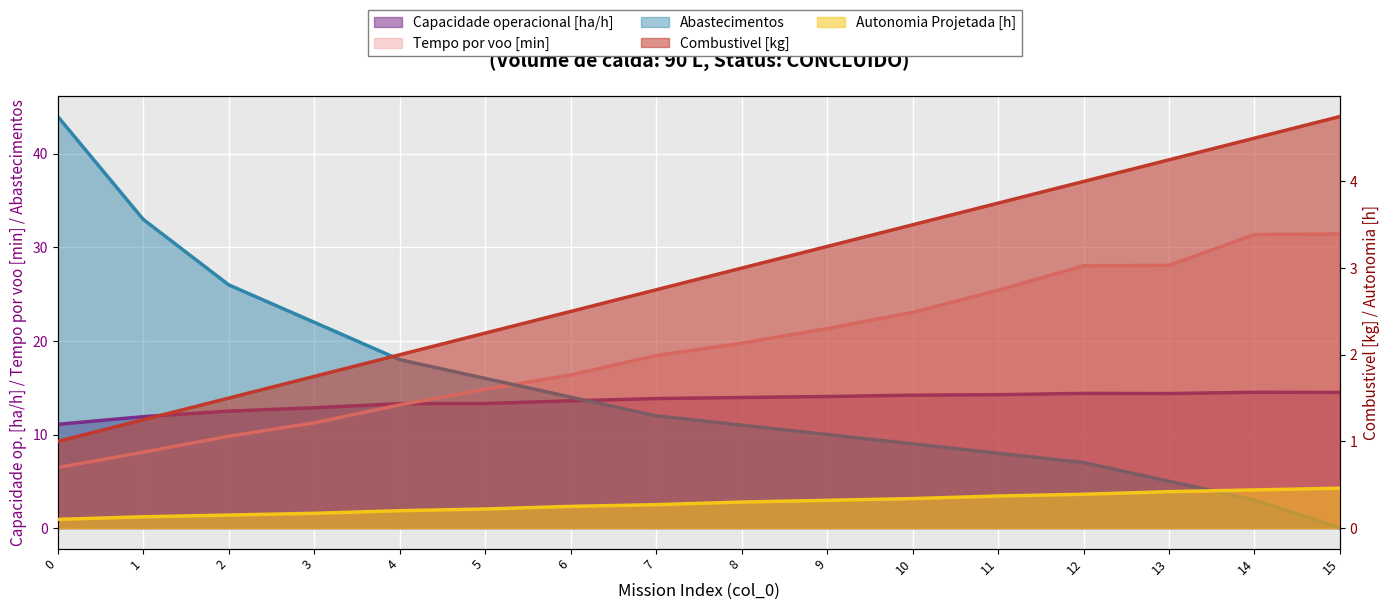

Reading left to right, extract all data points from this chart.

Capacidade operacional [ha/h]: 11.1	11.9	12.5	12.9	13.3	13.3	13.6	13.8	14.0	14.1	14.2	14.3	14.4	14.4	14.5	14.5
Tempo por voo [min]: 6.5	8.1	9.8	11.2	13.2	14.8	16.4	18.4	19.8	21.3	23.1	25.4	28.0	28.1	31.4	31.4
Autonomia Projetada [h]: 0.1	0.1	0.1	0.2	0.2	0.2	0.2	0.3	0.3	0.3	0.3	0.4	0.4	0.4	0.4	0.5
Combustivel [kg]: 1.0	1.2	1.5	1.8	2.0	2.2	2.5	2.8	3.0	3.2	3.5	3.8	4.0	4.2	4.5	4.8
Abastecimentos: 44.0	33.0	26.0	22.0	18.0	16.0	14.0	12.0	11.0	10.0	9.0	8.0	7.0	5.0	3.0	0.0